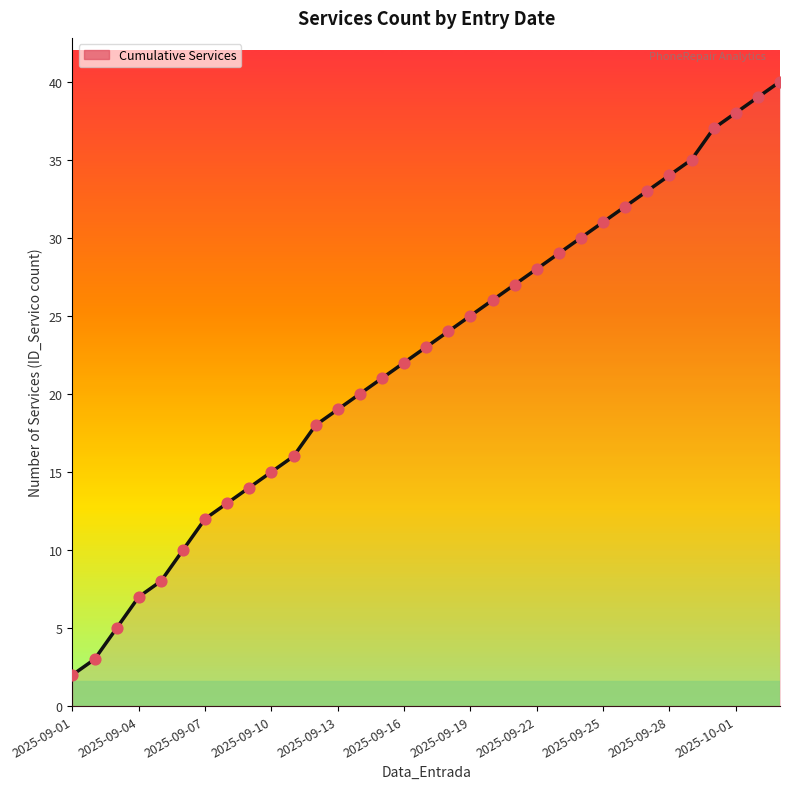

Which series contains the lowest Y value?

Services per Date (Cumulative)